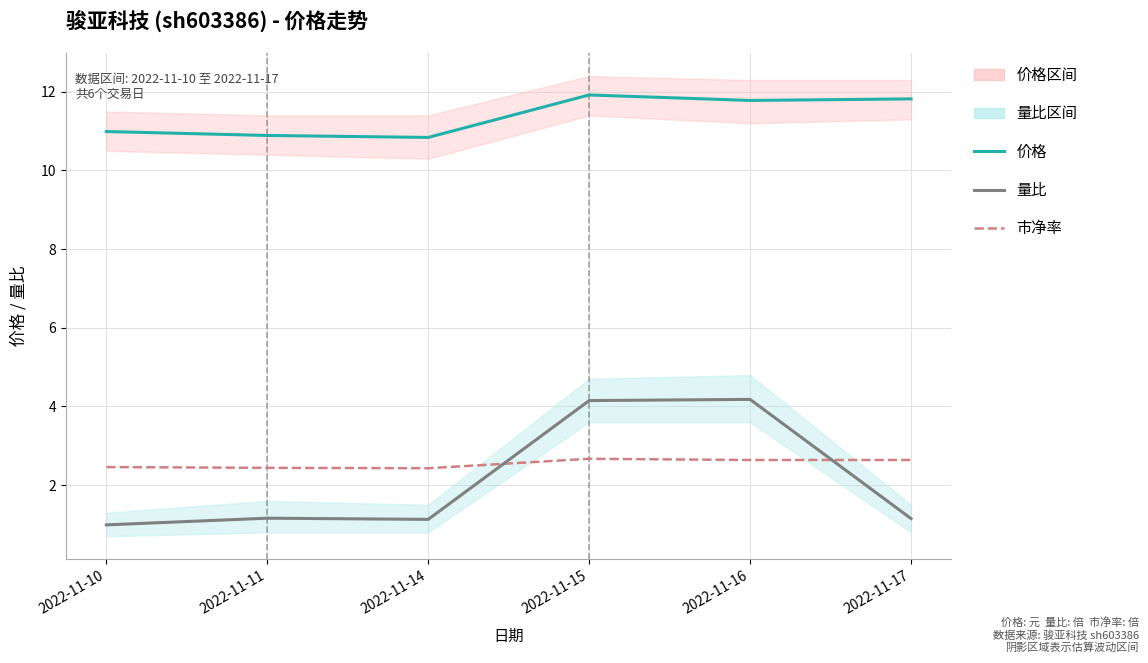

What is the average value of the 价格 series?

11.4